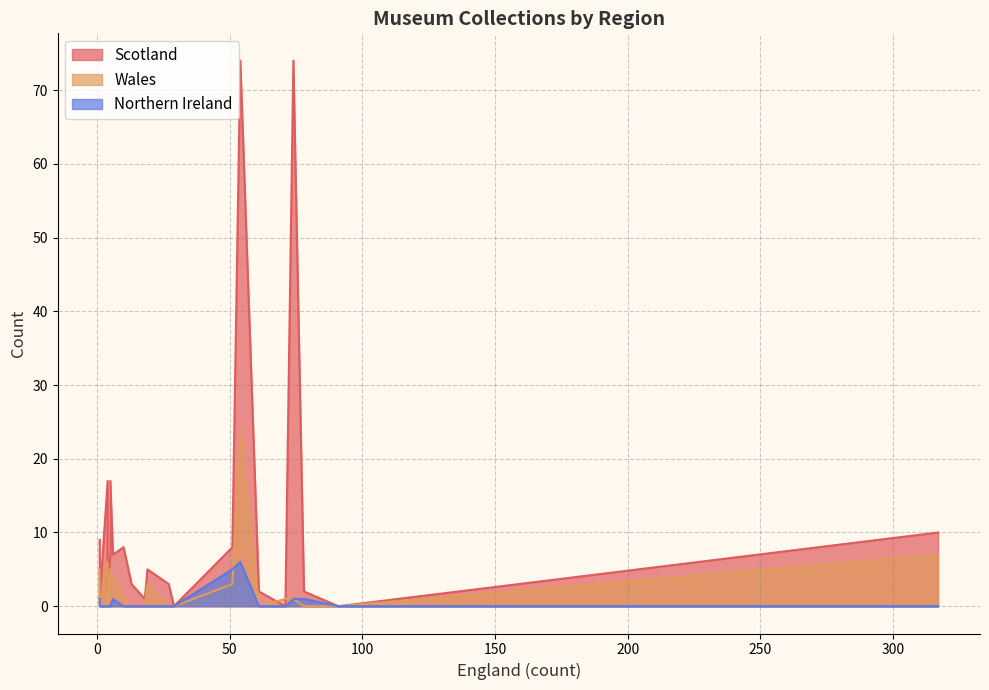

The value of Northern Ireland at arms and armour is -3. True or false?

False